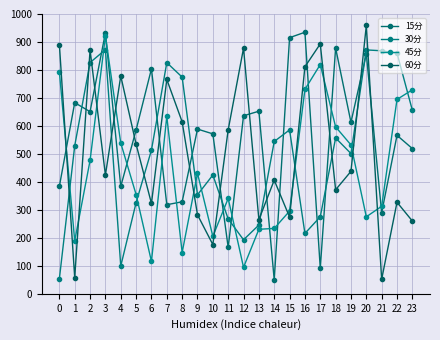

List the series in order of their peak value, lowest first.

30分, 45分, 15分, 60分